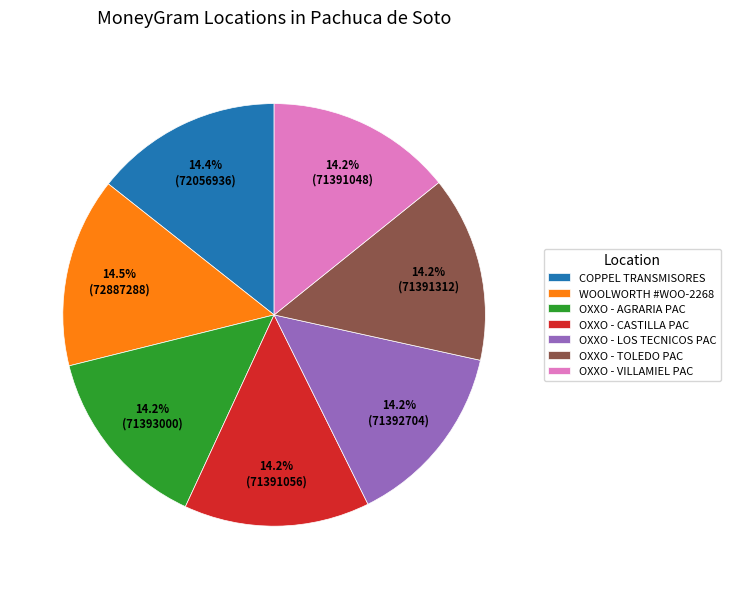

To the nearest percent, what percentage of the pie is OXXO - TOLEDO PAC?

14%